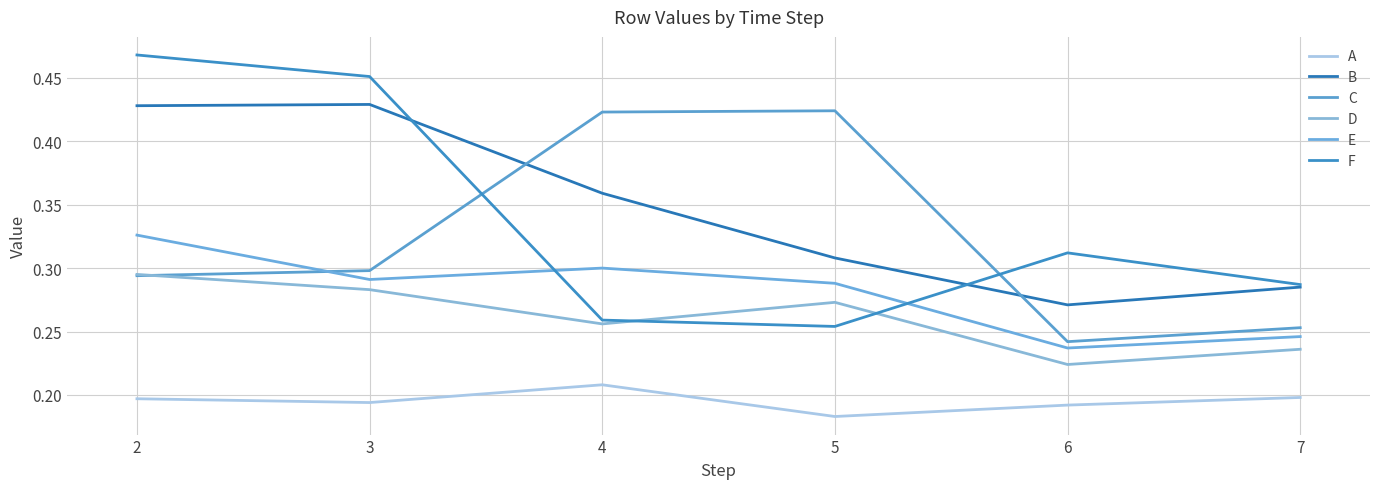

At which category is the sum across all series the highest?

2